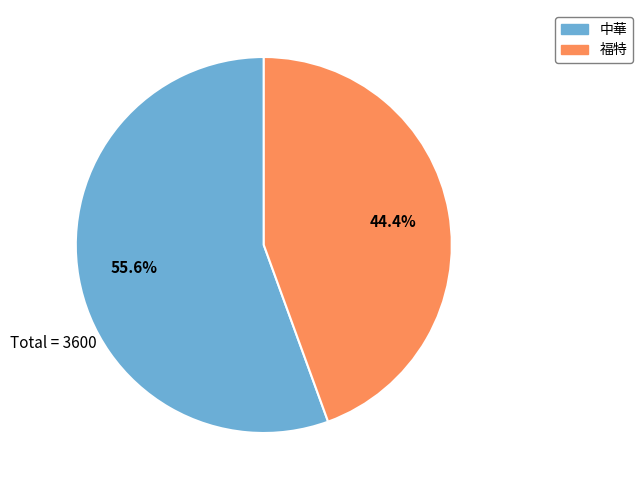

Between 福特 and 中華, which is larger?

中華